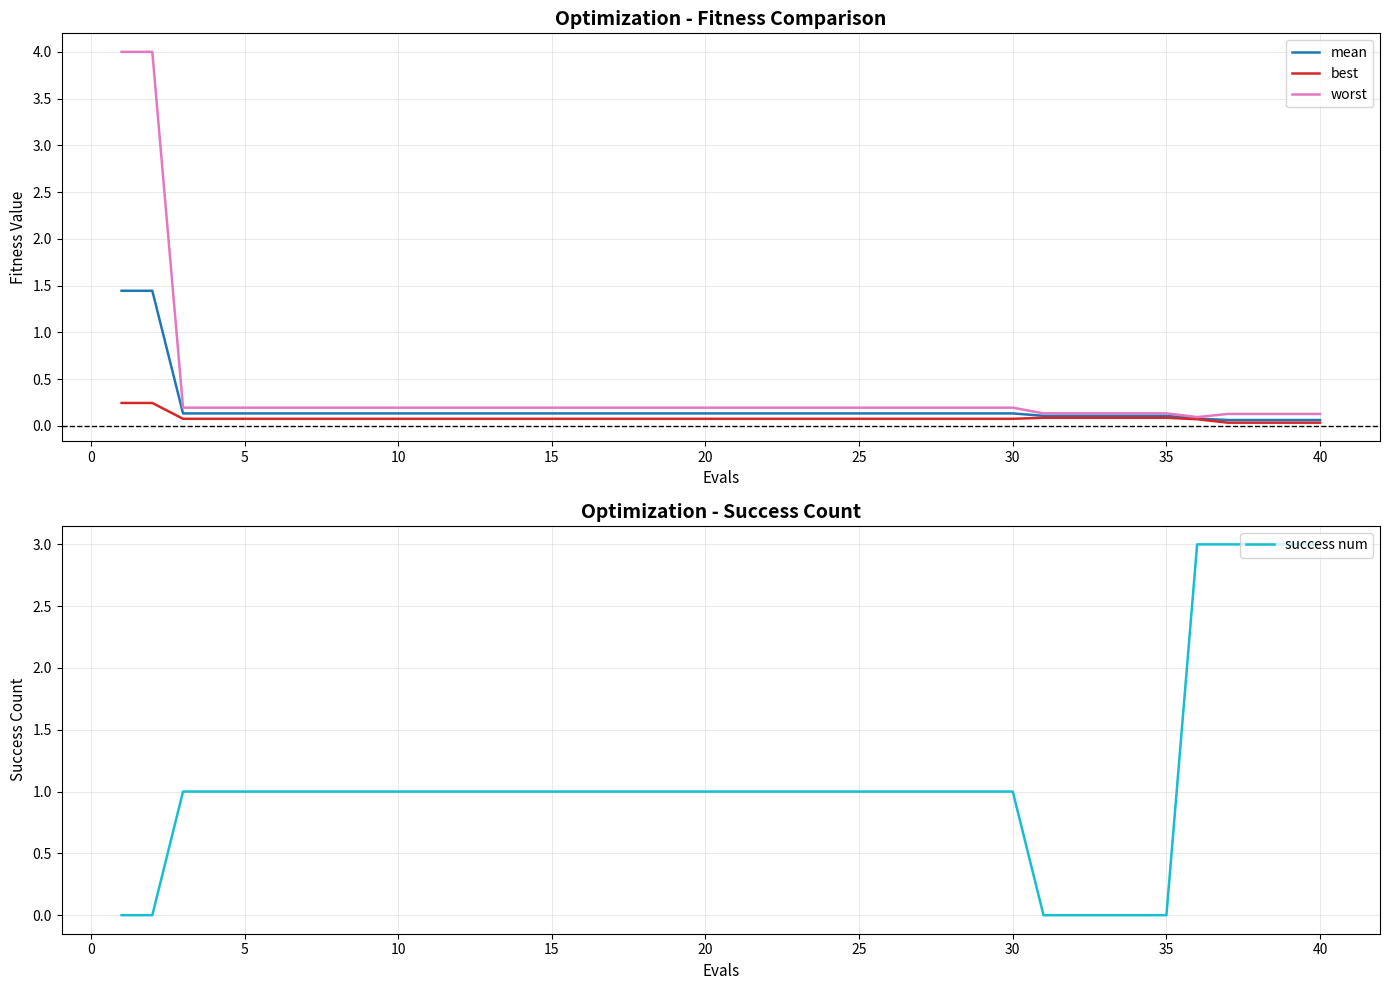

What is the difference between the maximum and minimum values in the worst series?

3.9